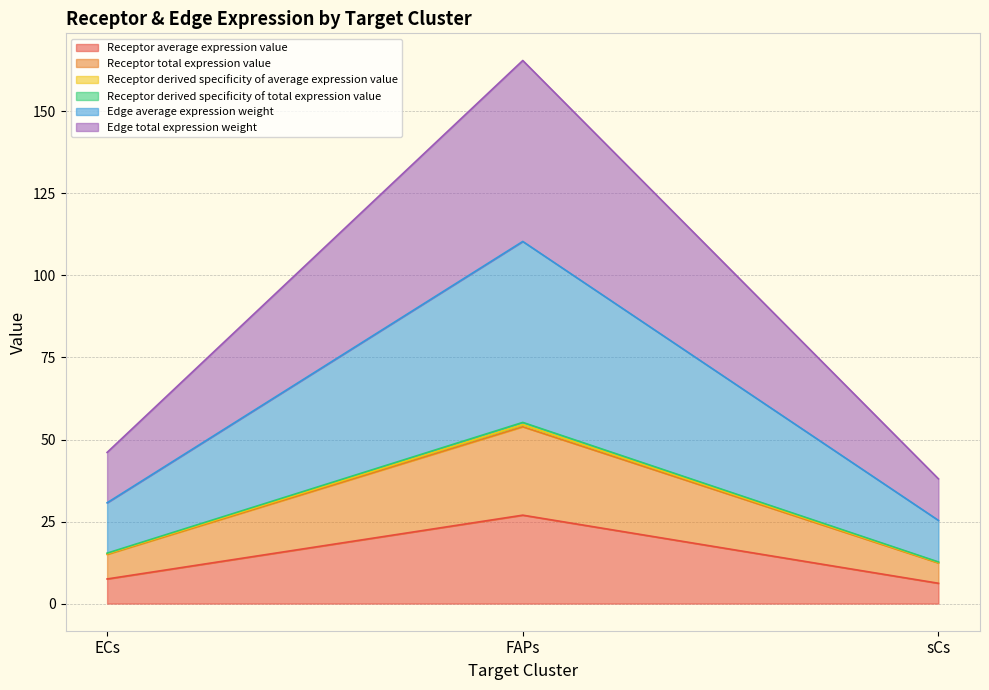

The value of Edge average expression weight at ECs is 15.2. True or false?

True